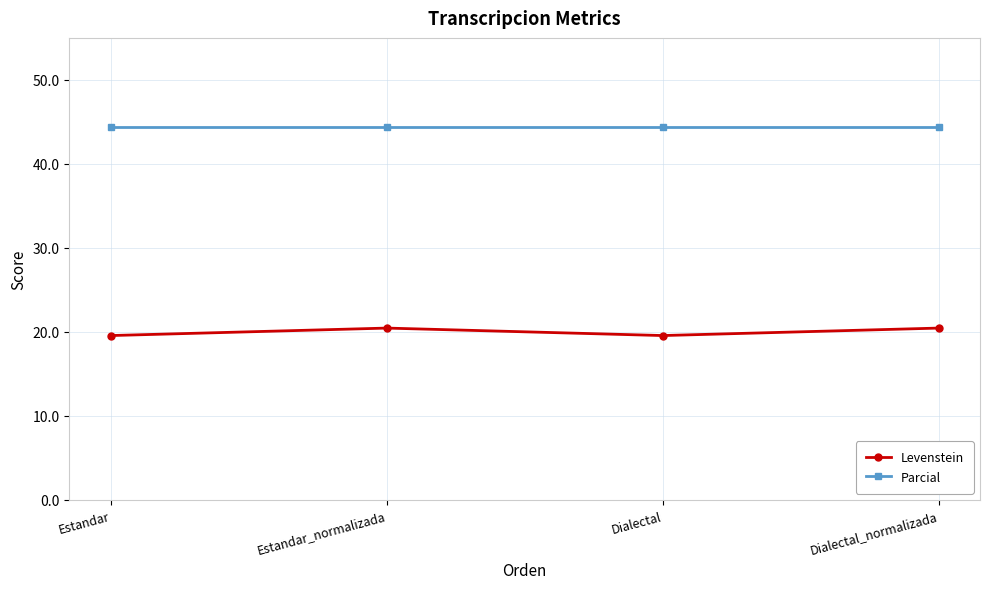

What is the highest value of the Parcial series?

44.4